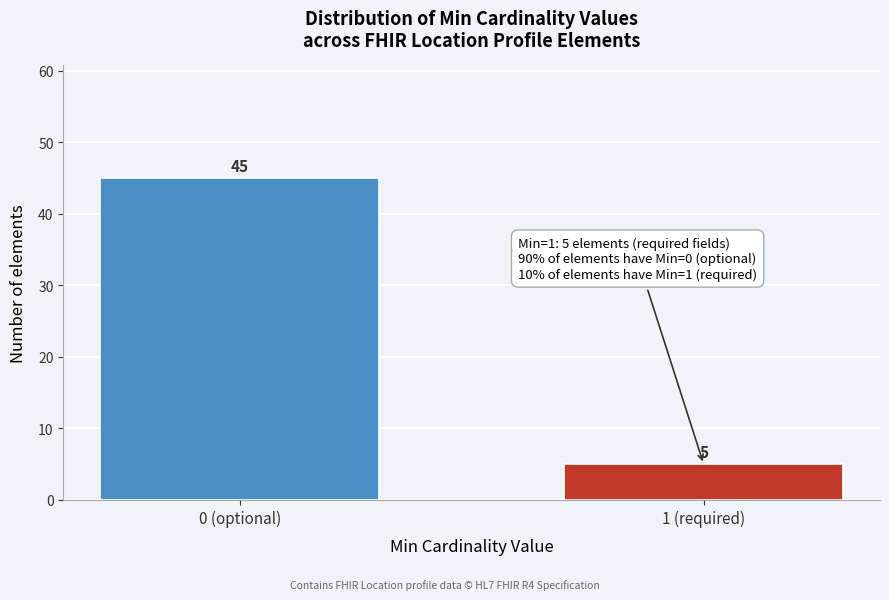

Reading right to left, what are all the values shown in this chart?

1 (required)=5	0 (optional)=45